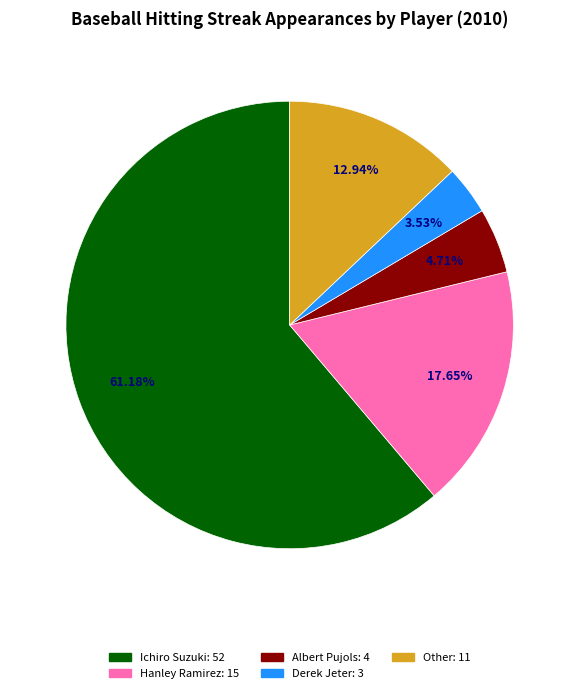

To the nearest percent, what portion does Ichiro Suzuki represent?

61%